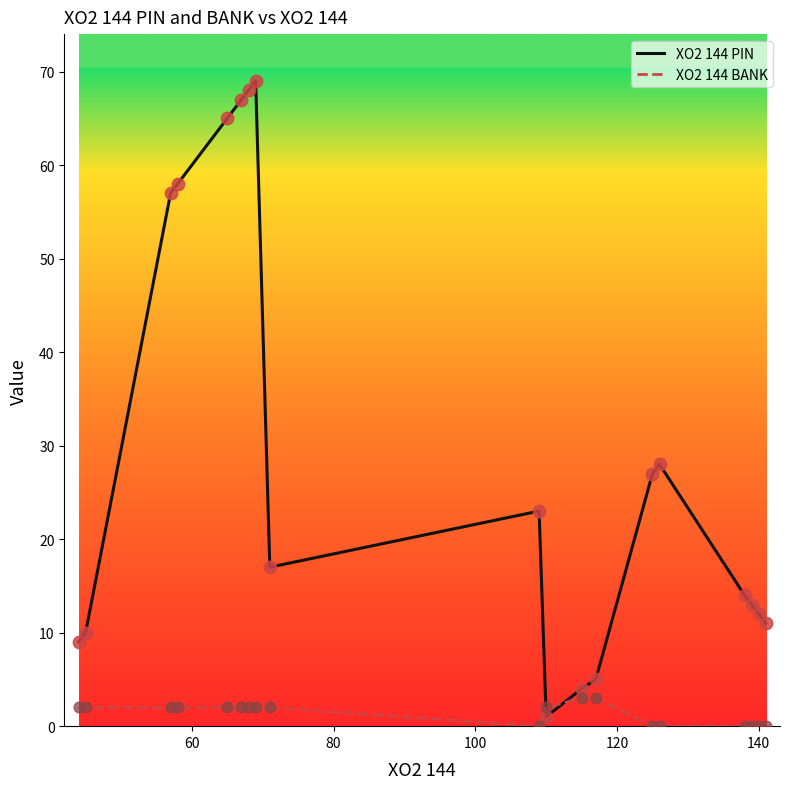

Which series has the largest total across all categories?

XO2 144 PIN